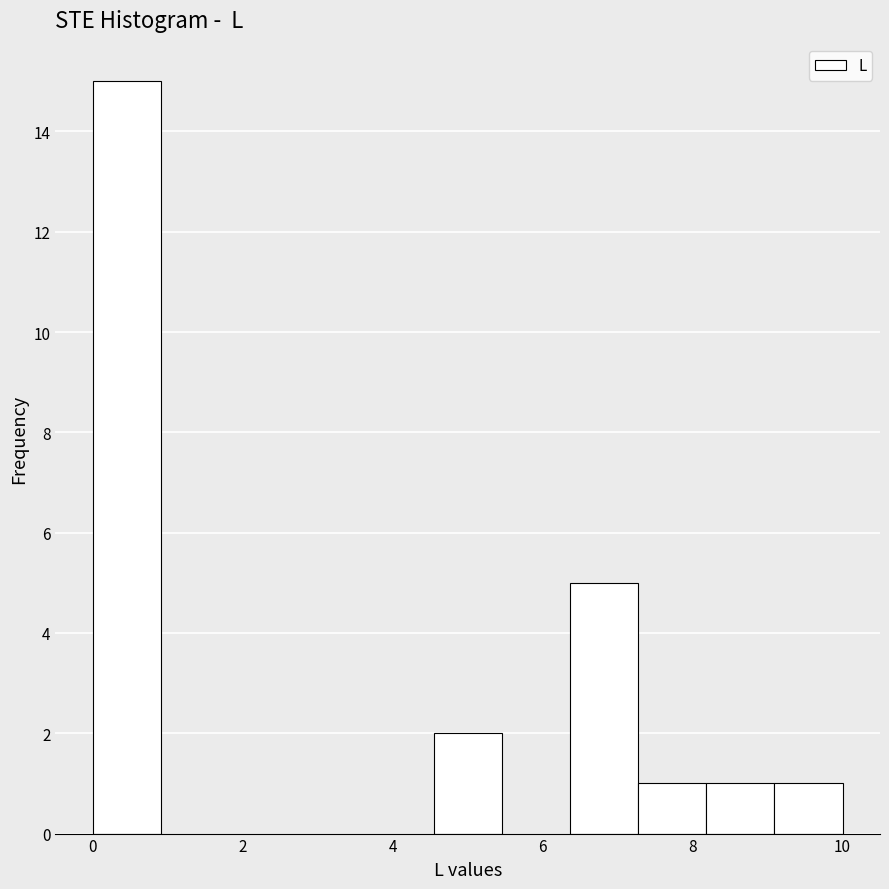

Reading left to right, transcribe this chart: for each bar, give the range it covers on the x-axis and its height. Neither the bar edges nor the heights are printed on the chart, so give them approximately, as read against the axes.

0.0 to 1.0: 15
1.0 to 1.8: 0
1.8 to 2.8: 0
2.8 to 3.6: 0
3.6 to 4.6: 0
4.6 to 5.4: 2
5.4 to 6.4: 0
6.4 to 7.2: 5
7.2 to 8.2: 1
8.2 to 9.0: 1
9.0 to 10.0: 1